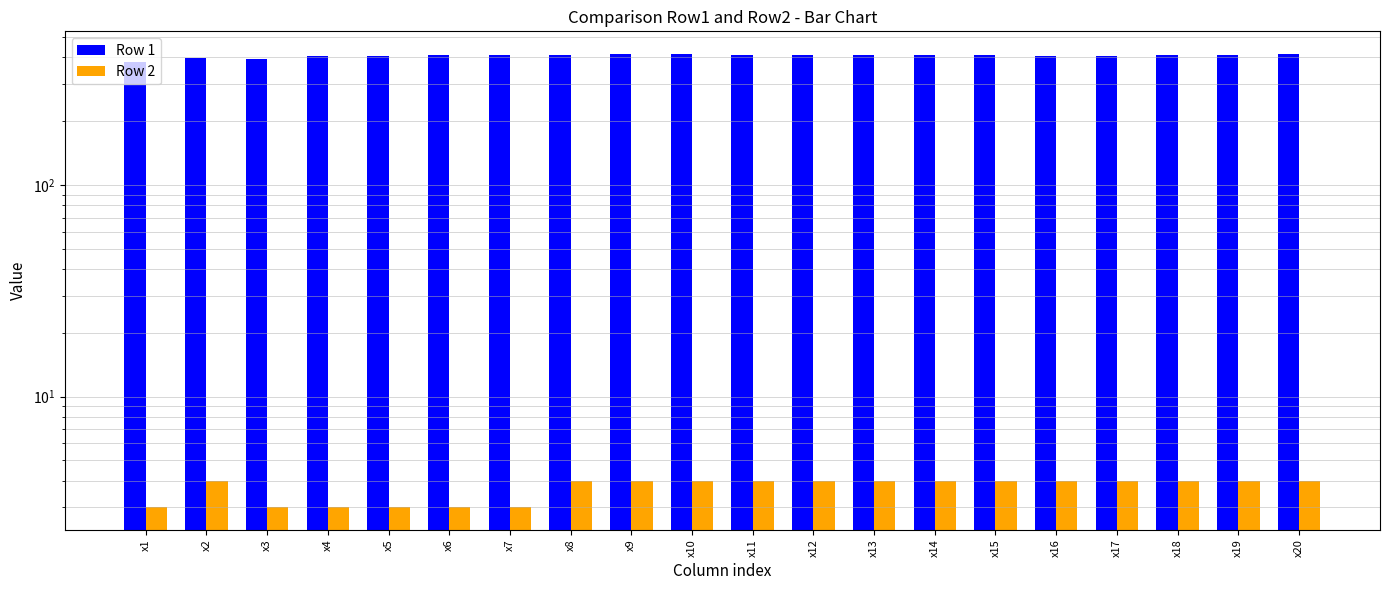

What are all the series names shown in the legend?

Row 1, Row 2